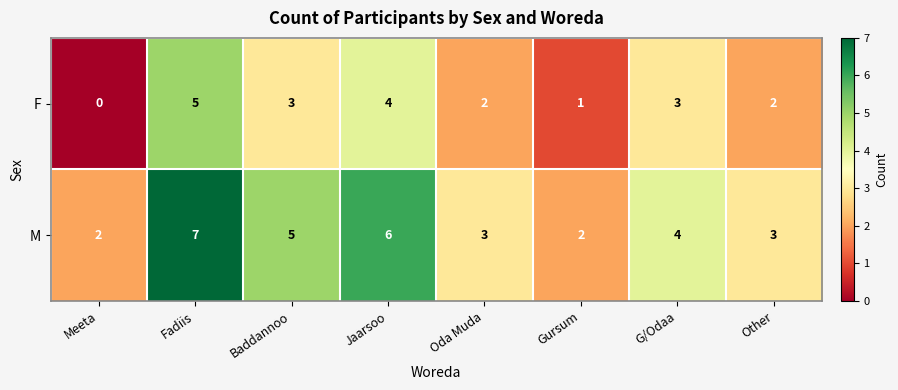

Reading left to right, extract all data points from this chart.

F: 0	5	3	4	2	1	3	2
M: 2	7	5	6	3	2	4	3